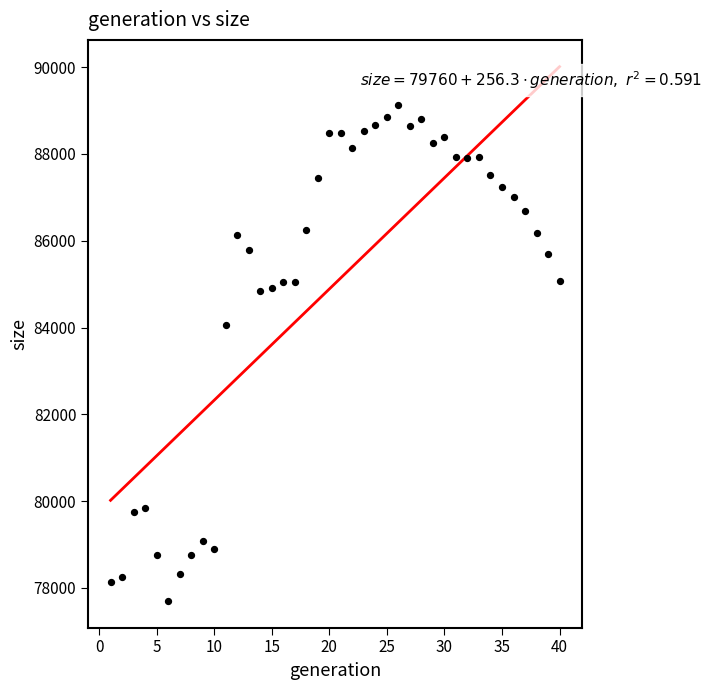

What Y value in the scatter plot is closest to 83410?

84069